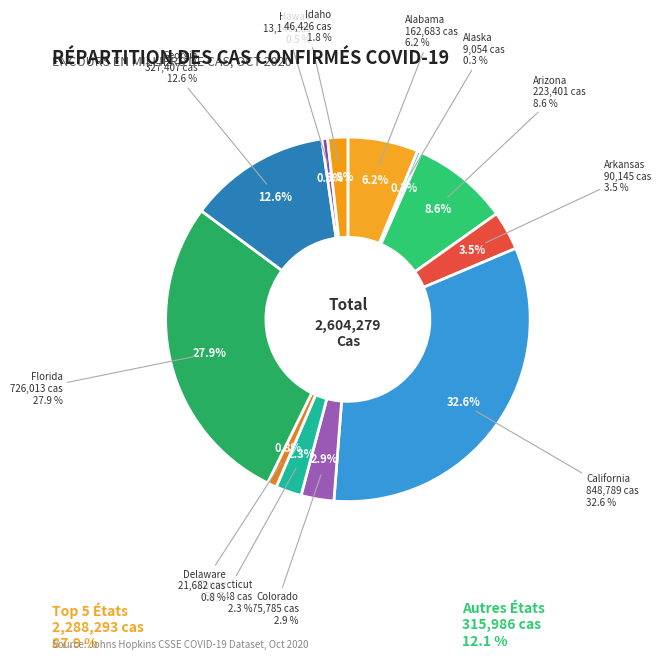

Do Colorado and Alabama together represent more than half of the pie?

No